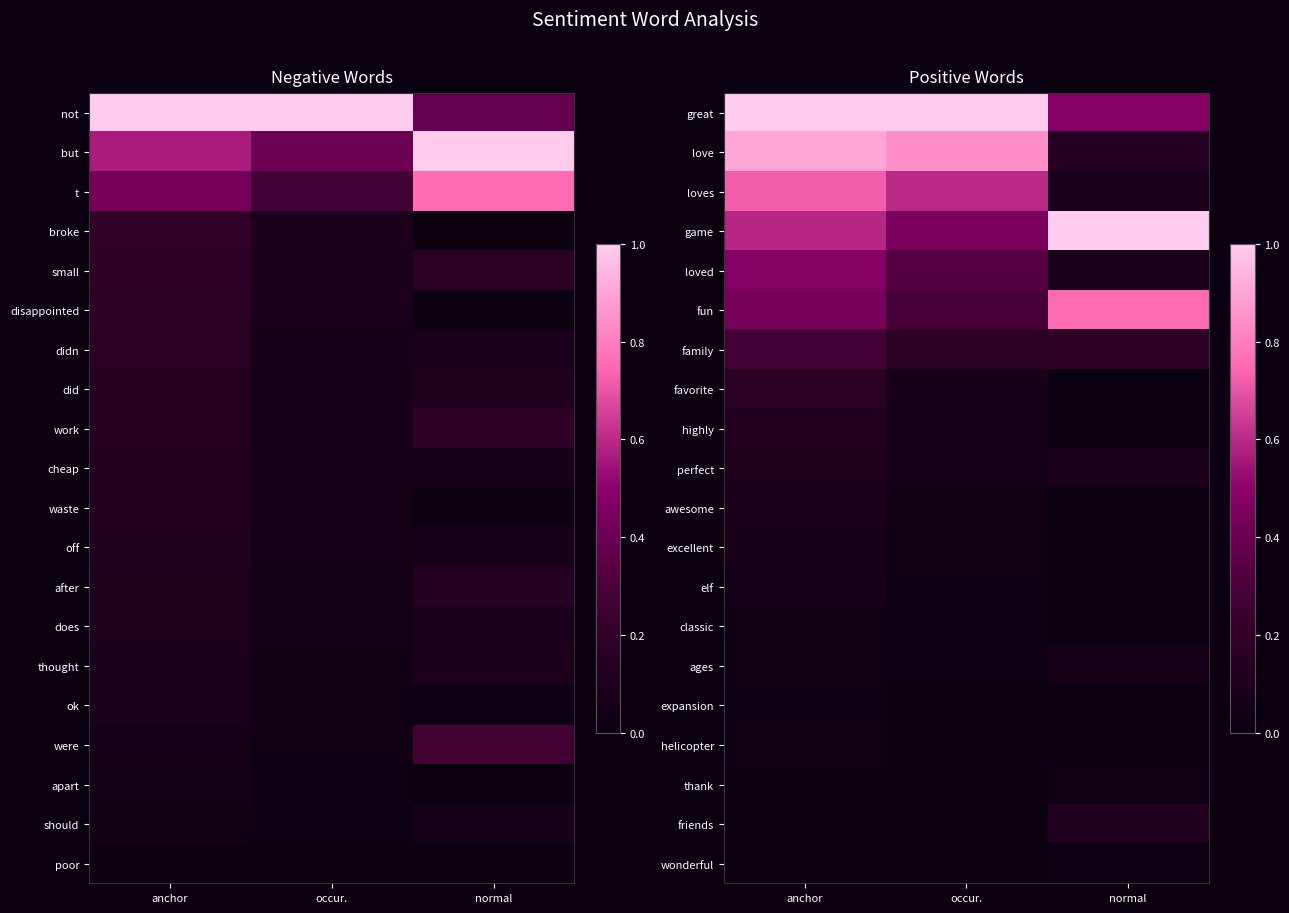

Reading left to right, extract all data points from this chart.

great: anchor=1.0	occur.=1.0	normal=0.5
love: anchor=0.9	occur.=0.8	normal=0.1
loves: anchor=0.7	occur.=0.6	normal=0.1
game: anchor=0.6	occur.=0.4	normal=1.0
loved: anchor=0.5	occur.=0.3	normal=0.1
fun: anchor=0.4	occur.=0.3	normal=0.8
family: anchor=0.3	occur.=0.2	normal=0.2
favorite: anchor=0.2	occur.=0.1	normal=0.0
highly: anchor=0.1	occur.=0.1	normal=0.0
perfect: anchor=0.1	occur.=0.0	normal=0.1
awesome: anchor=0.1	occur.=0.0	normal=0.0
excellent: anchor=0.1	occur.=0.0	normal=0.0
elf: anchor=0.1	occur.=0.0	normal=0.0
classic: anchor=0.0	occur.=0.0	normal=0.0
ages: anchor=0.0	occur.=0.0	normal=0.1
expansion: anchor=0.0	occur.=0.0	normal=0.0
helicopter: anchor=0.0	occur.=0.0	normal=0.0
thank: anchor=0.0	occur.=0.0	normal=0.0
friends: anchor=0.0	occur.=0.0	normal=0.1
wonderful: anchor=0.0	occur.=0.0	normal=0.0